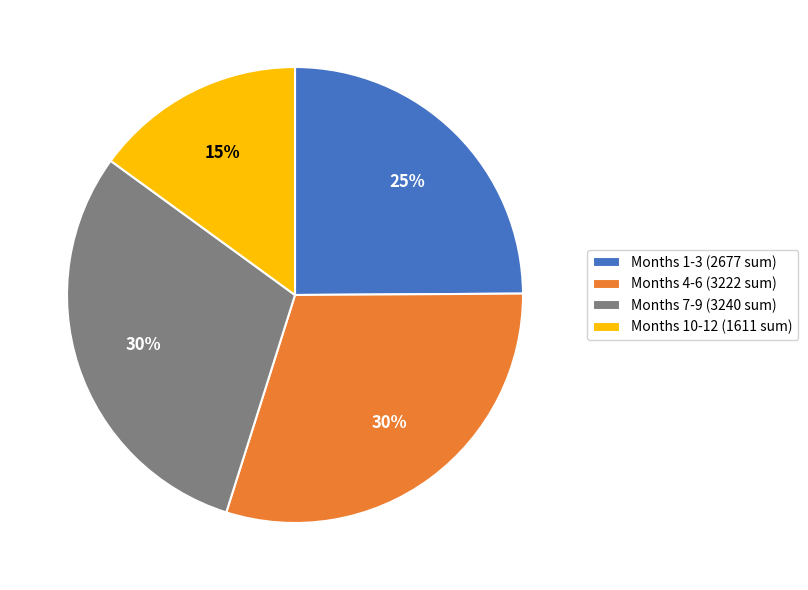

True or false: Months 1-3 (2677 sum) accounts for 25% of the total.

True